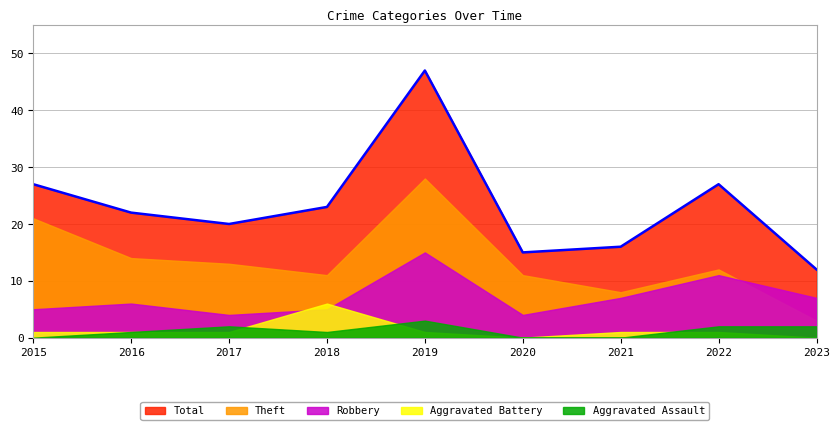

True or false: Aggravated Assault has more than 1 interior local peaks.

True